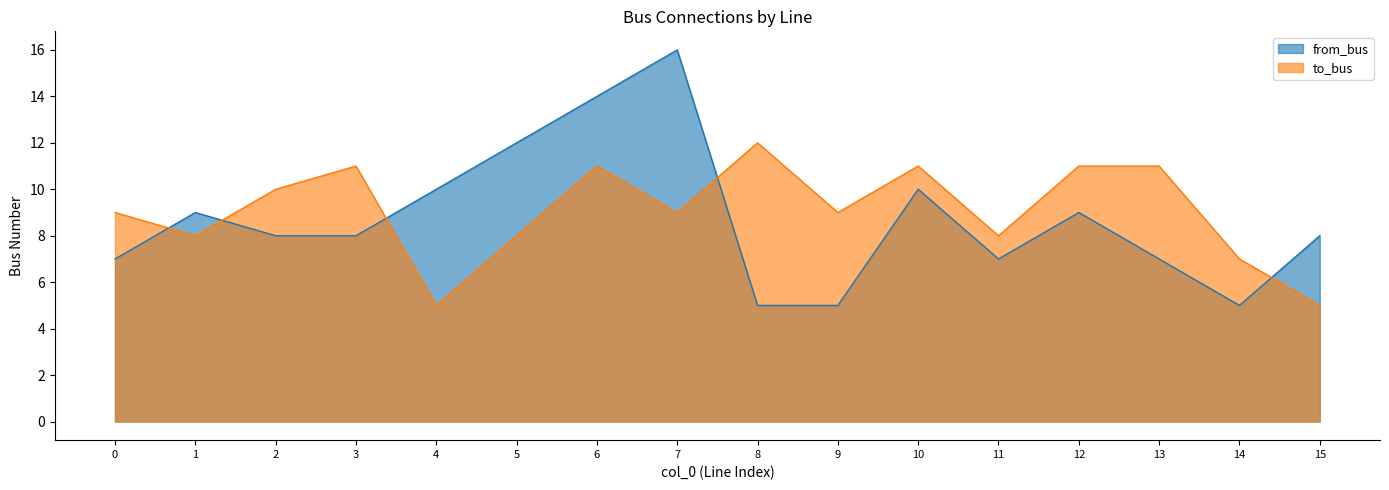

Between 7 and 8, which series saw the biggest shift?

from_bus